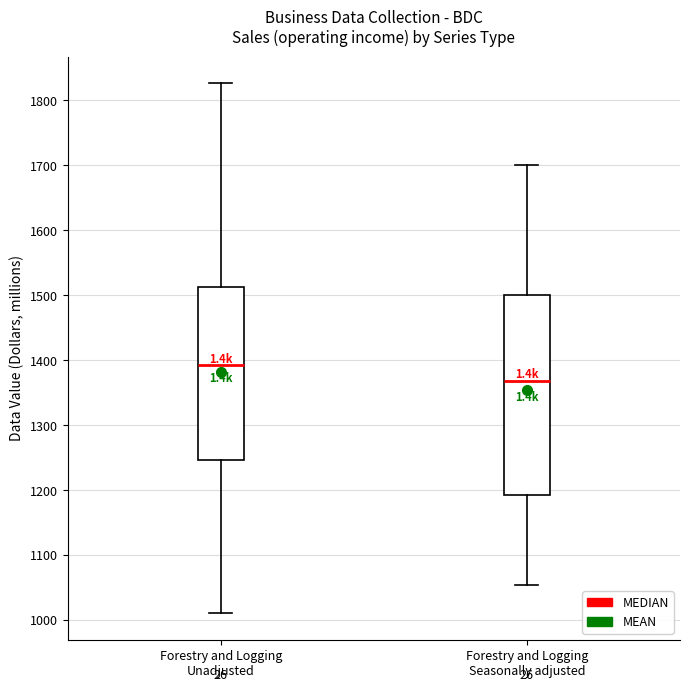

Which box has the lowest median line?

Forestry and Logging Seasonally adjusted